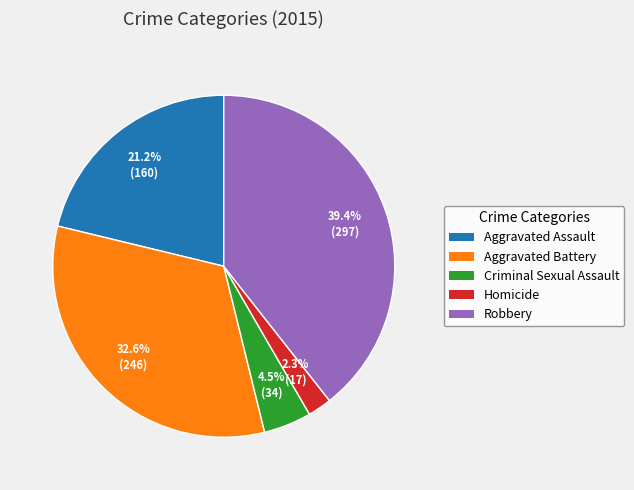

Which has a higher value, Aggravated Battery or Homicide?

Aggravated Battery